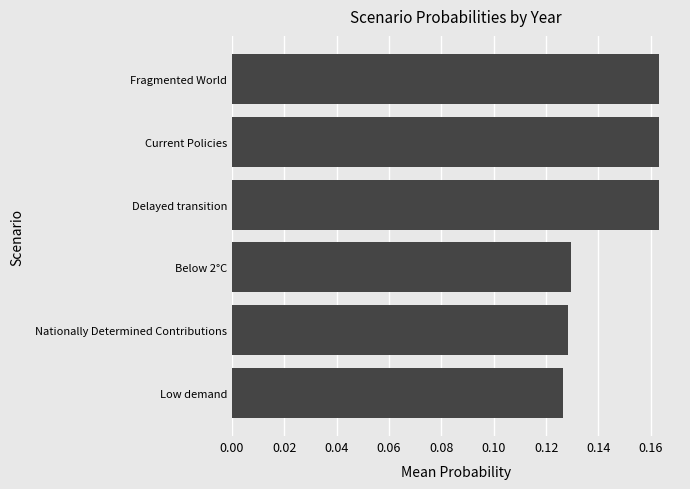

Count the values in the range 0 to 1.

6